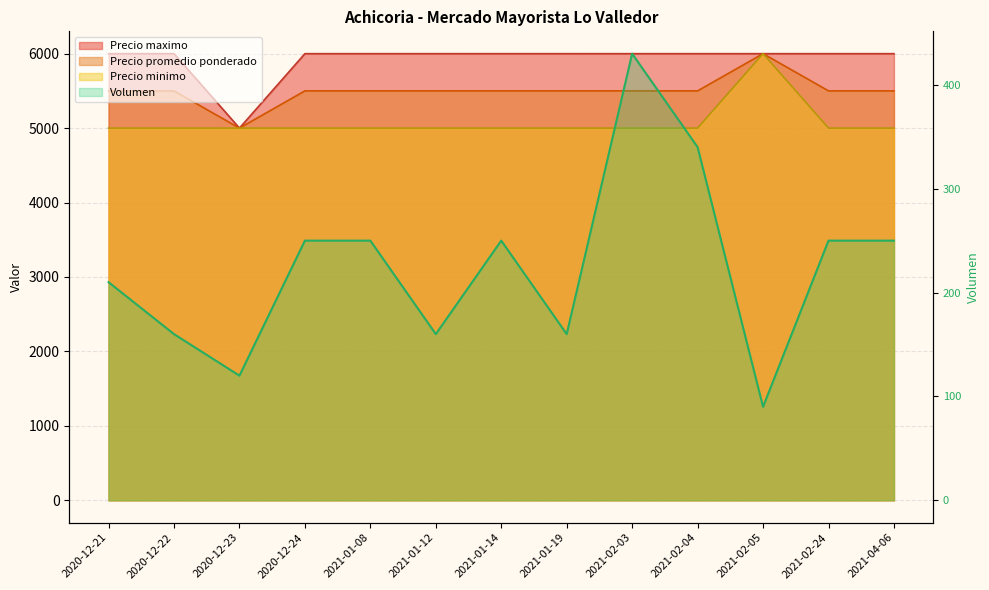

Reading left to right, list all the values displayed in this chart.

Volumen: 2020-12-21=210	2020-12-22=160	2020-12-23=120	2020-12-24=250	2021-01-08=250	2021-01-12=160	2021-01-14=250	2021-01-19=160	2021-02-03=430	2021-02-04=340	2021-02-05=90	2021-02-24=250	2021-04-06=250
Precio promedio ponderado: 2020-12-21=5500	2020-12-22=5500	2020-12-23=5000	2020-12-24=5500	2021-01-08=5500	2021-01-12=5500	2021-01-14=5500	2021-01-19=5500	2021-02-03=5500	2021-02-04=5500	2021-02-05=6000	2021-02-24=5500	2021-04-06=5500
Precio minimo: 2020-12-21=5000	2020-12-22=5000	2020-12-23=5000	2020-12-24=5000	2021-01-08=5000	2021-01-12=5000	2021-01-14=5000	2021-01-19=5000	2021-02-03=5000	2021-02-04=5000	2021-02-05=6000	2021-02-24=5000	2021-04-06=5000
Precio maximo: 2020-12-21=6000	2020-12-22=6000	2020-12-23=5000	2020-12-24=6000	2021-01-08=6000	2021-01-12=6000	2021-01-14=6000	2021-01-19=6000	2021-02-03=6000	2021-02-04=6000	2021-02-05=6000	2021-02-24=6000	2021-04-06=6000